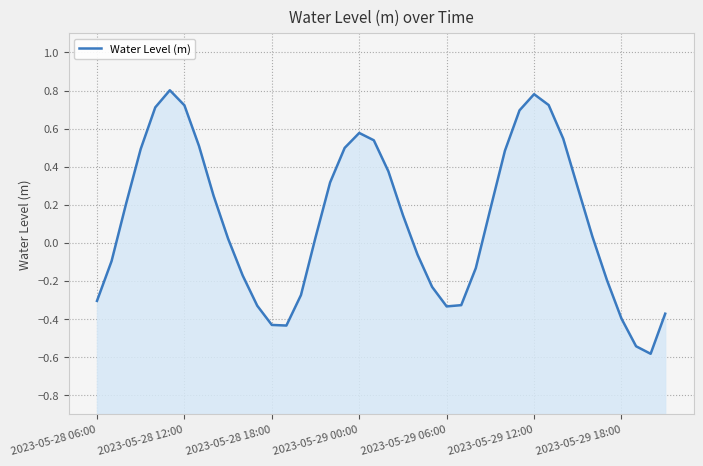

What is the change in value from 2023-05-28 18:00 to 7?

+0.3